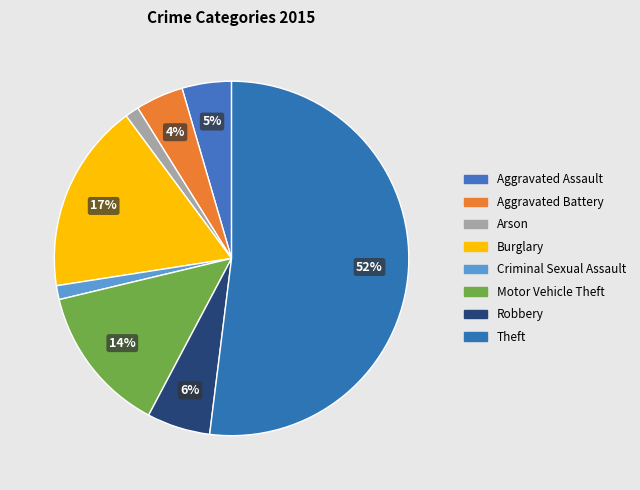

Between Motor Vehicle Theft and Aggravated Battery, which is larger?

Motor Vehicle Theft